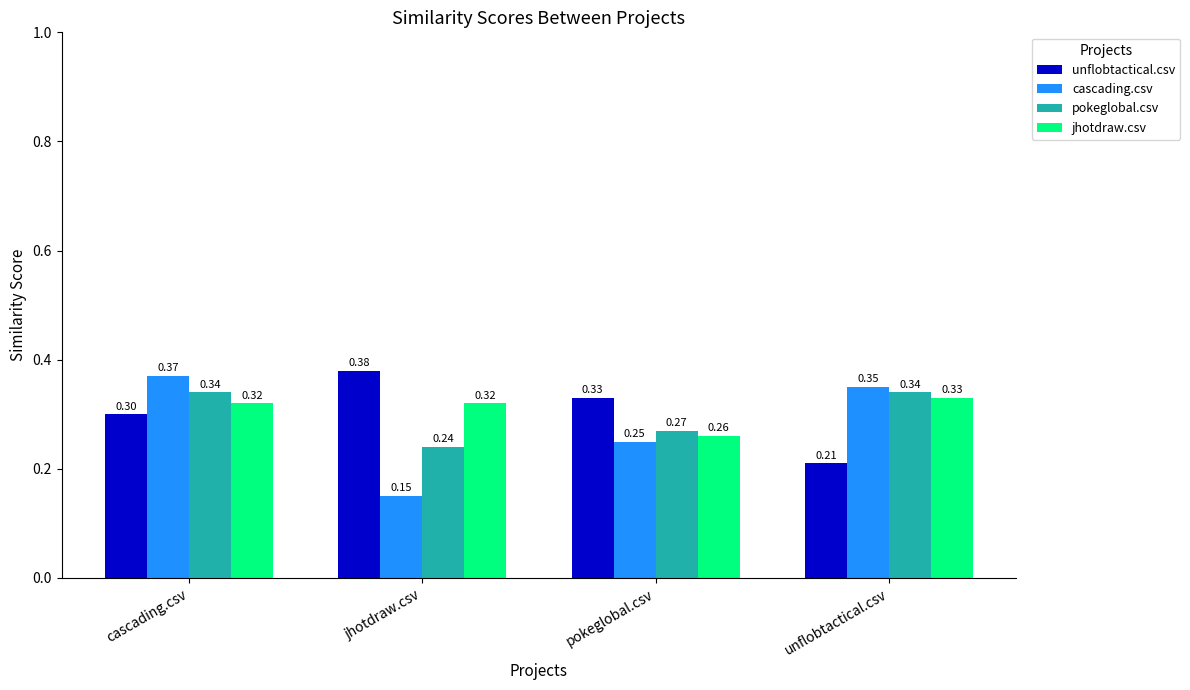

How many unflobtactical.csv values are between 0 and 1?

4